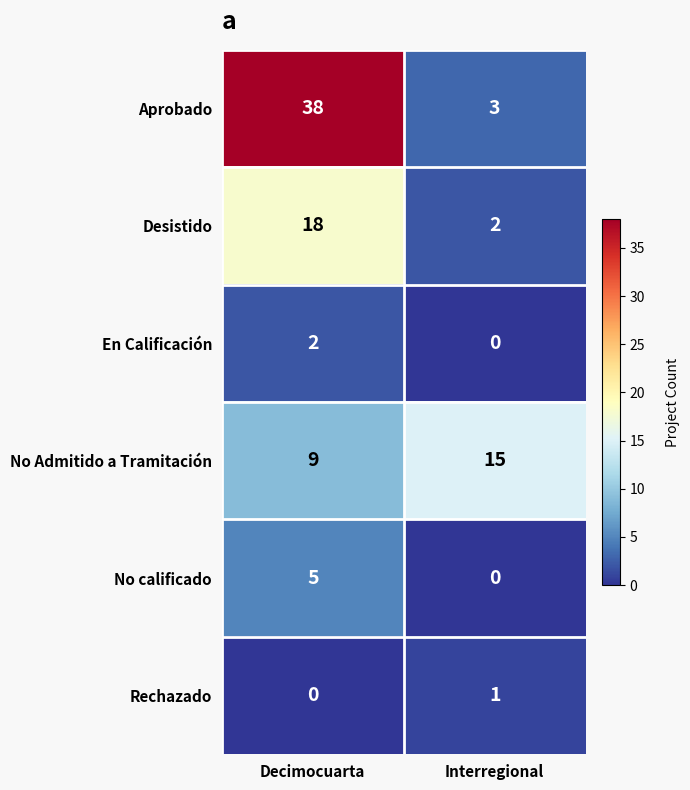

At which label is Aprobado closest to 20?

Interregional